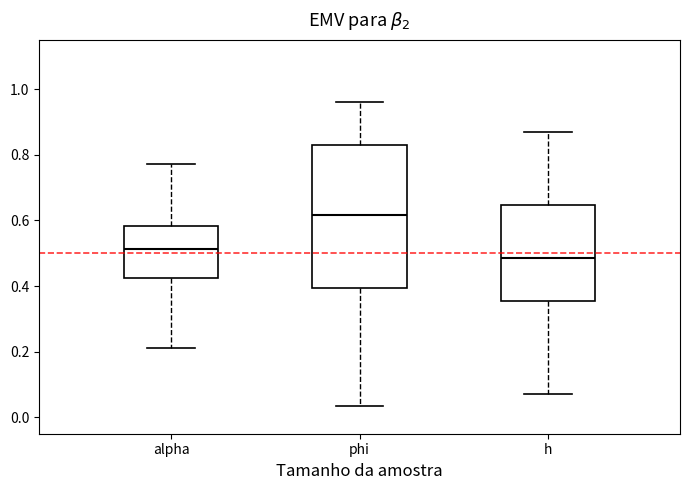

Where does the upper whisker of the box for phi end on the y-axis? The values are not printed on the chart, so give them approximately, as read against the axis.

0.96